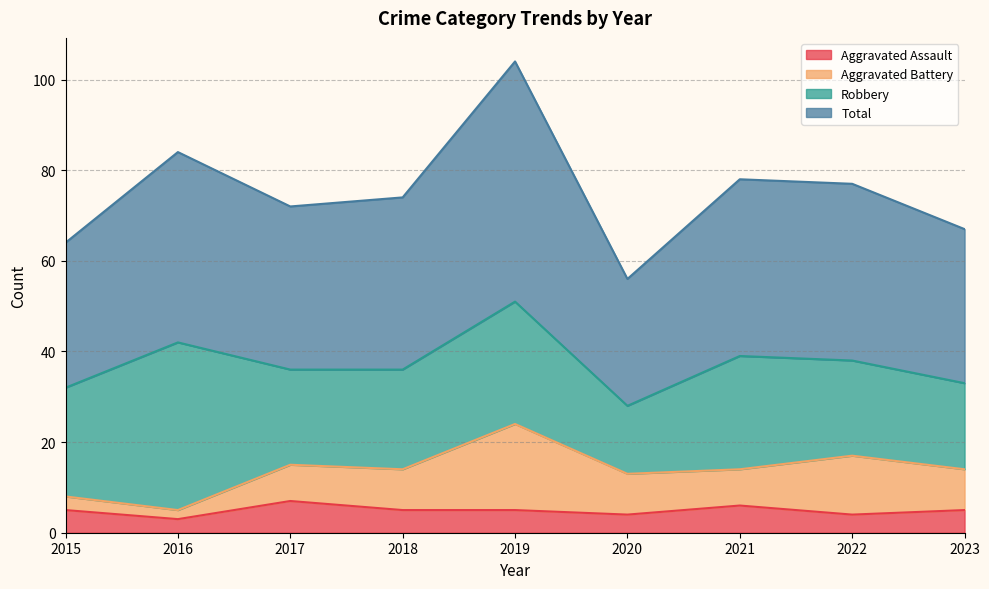

What is the value of the Total point at the 7th from the left?

78